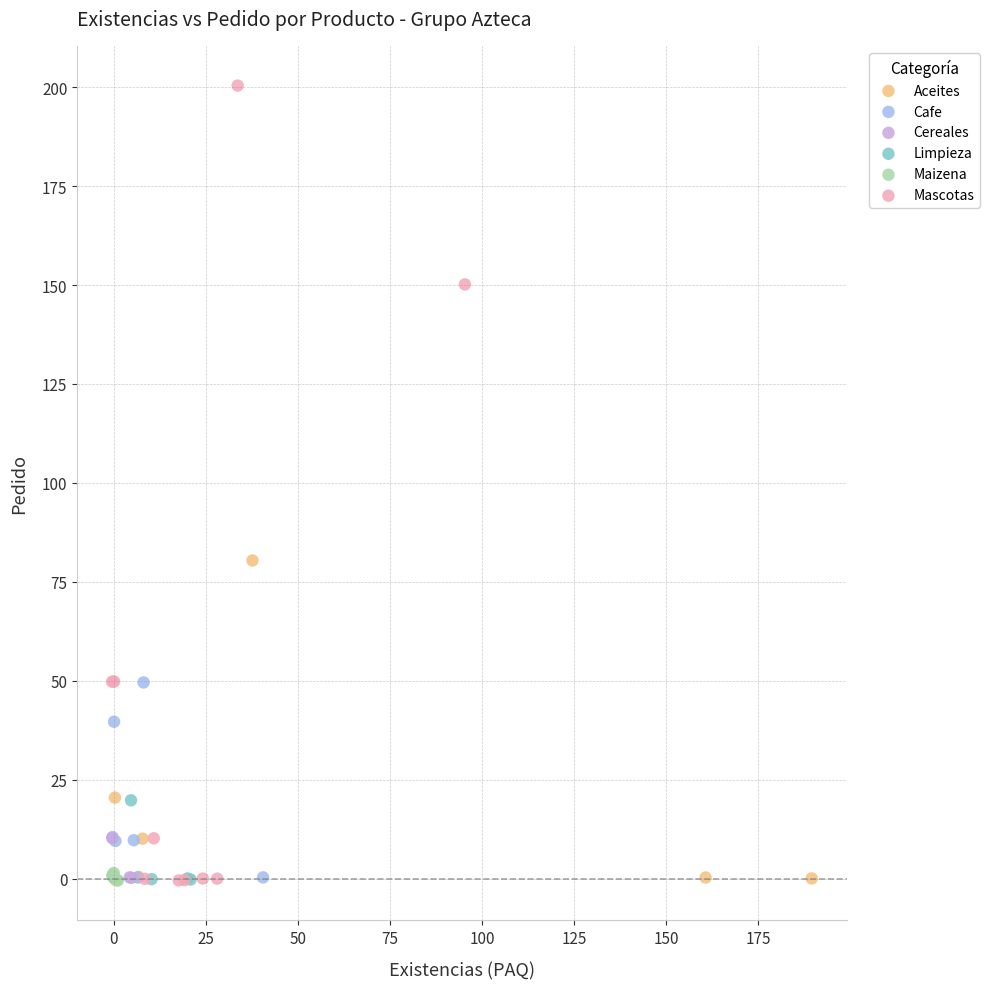

Which series has the widest spread of Y values?

Mascotas